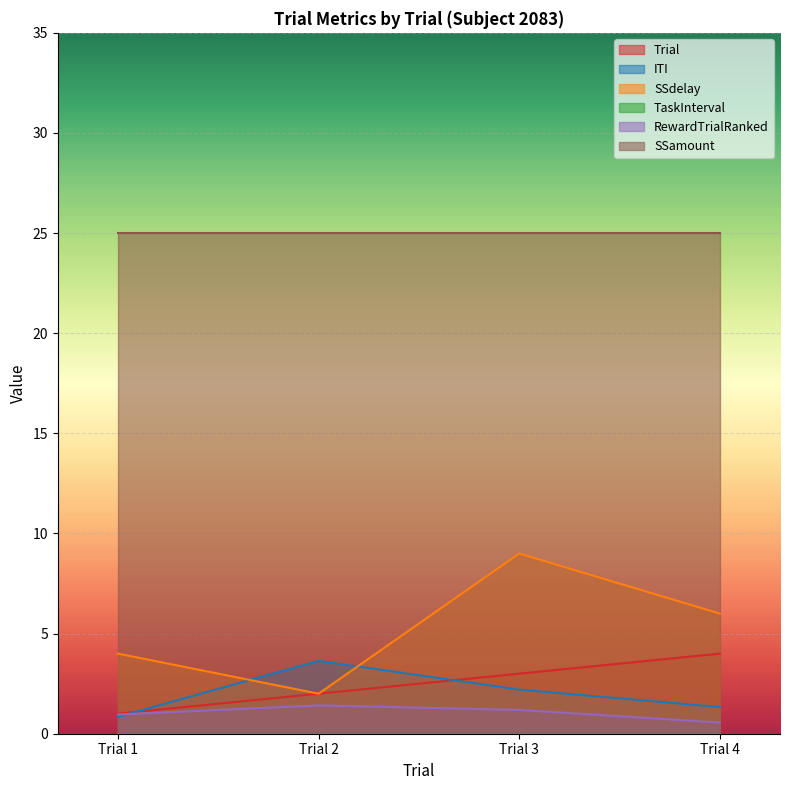

What is the value of the RewardTrialRanked point at the 4th from the left?

0.6